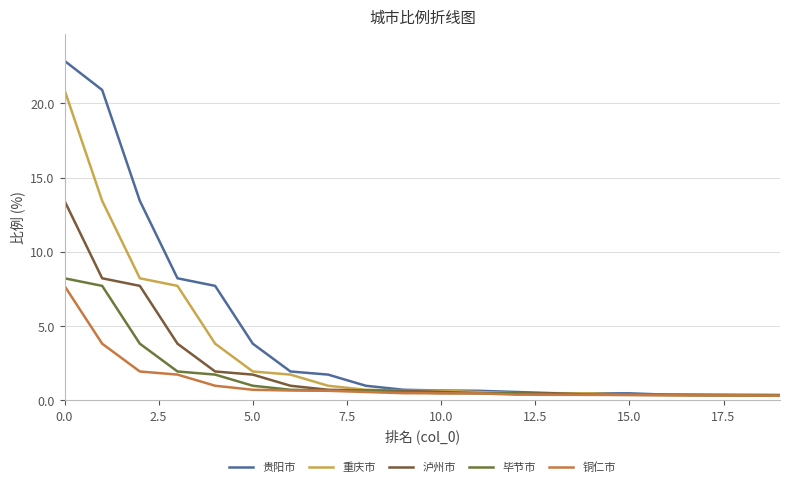

Does the chart display data point markers on the line(s)?

No